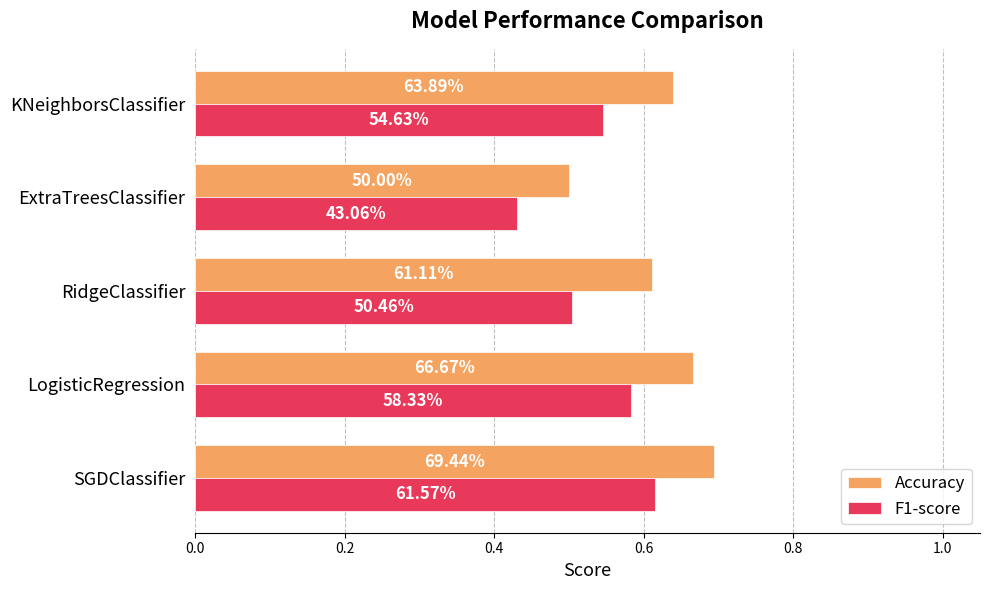

What are all the series names shown in the legend?

Accuracy, F1-score